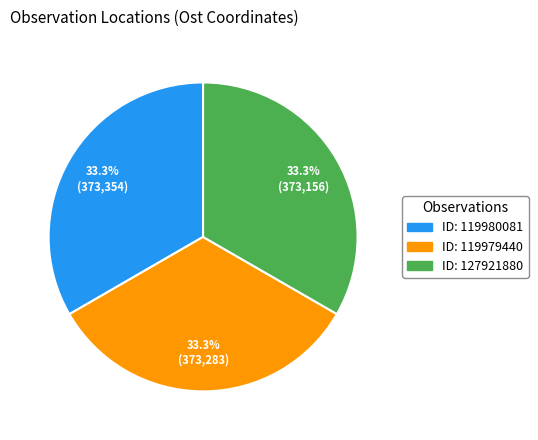

Is there any slice that represents more than half of the pie?

No